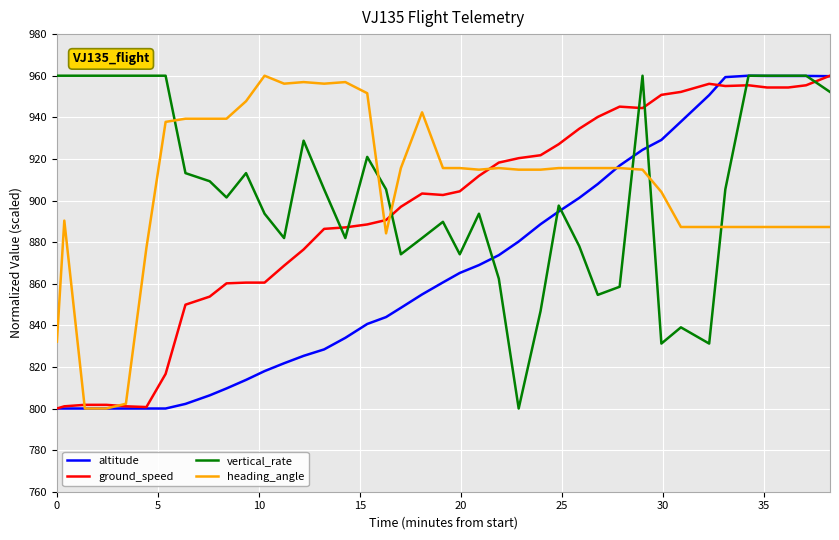

What is the greatest value displayed?

960.0